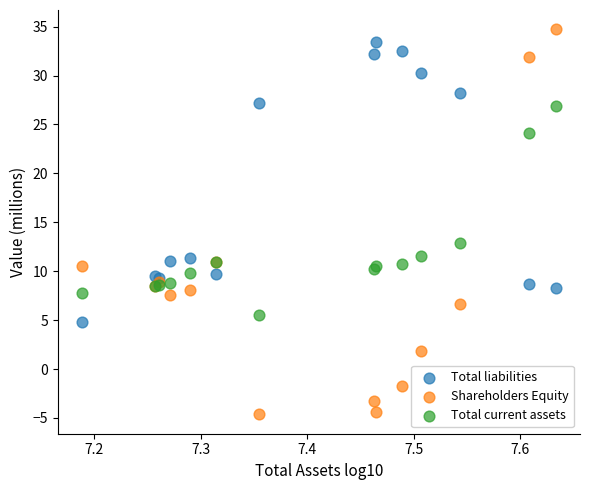

Which series contains the lowest Y value?

Shareholders Equity